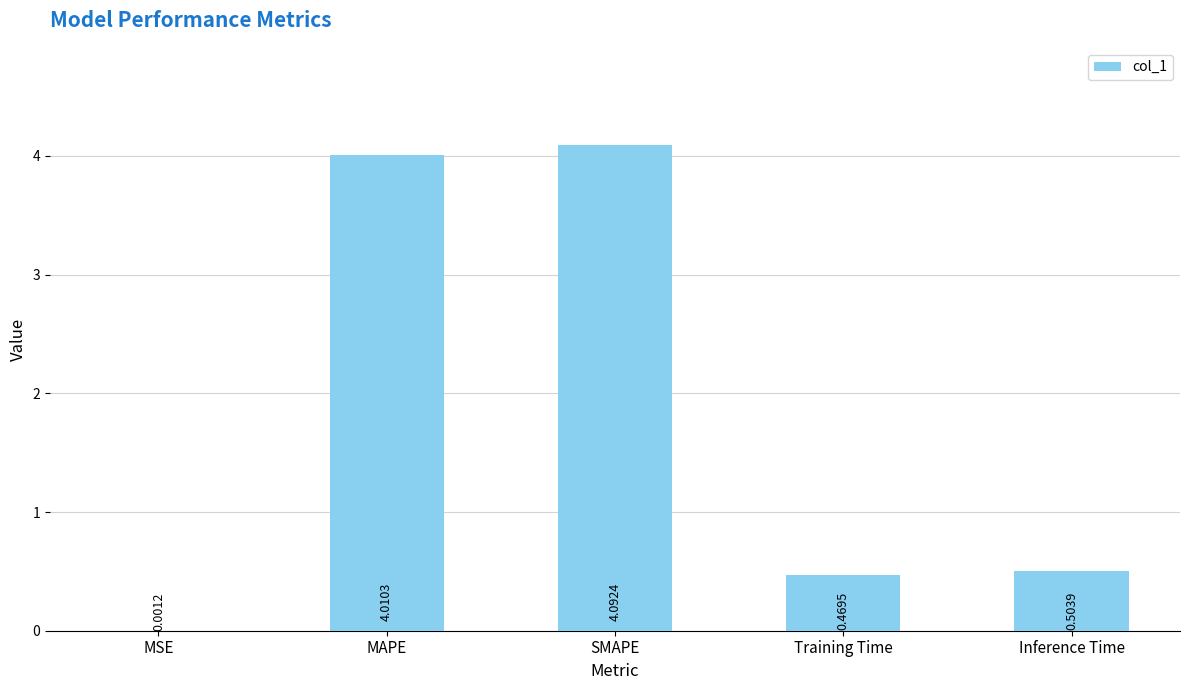

What is the greatest value displayed?

4.1